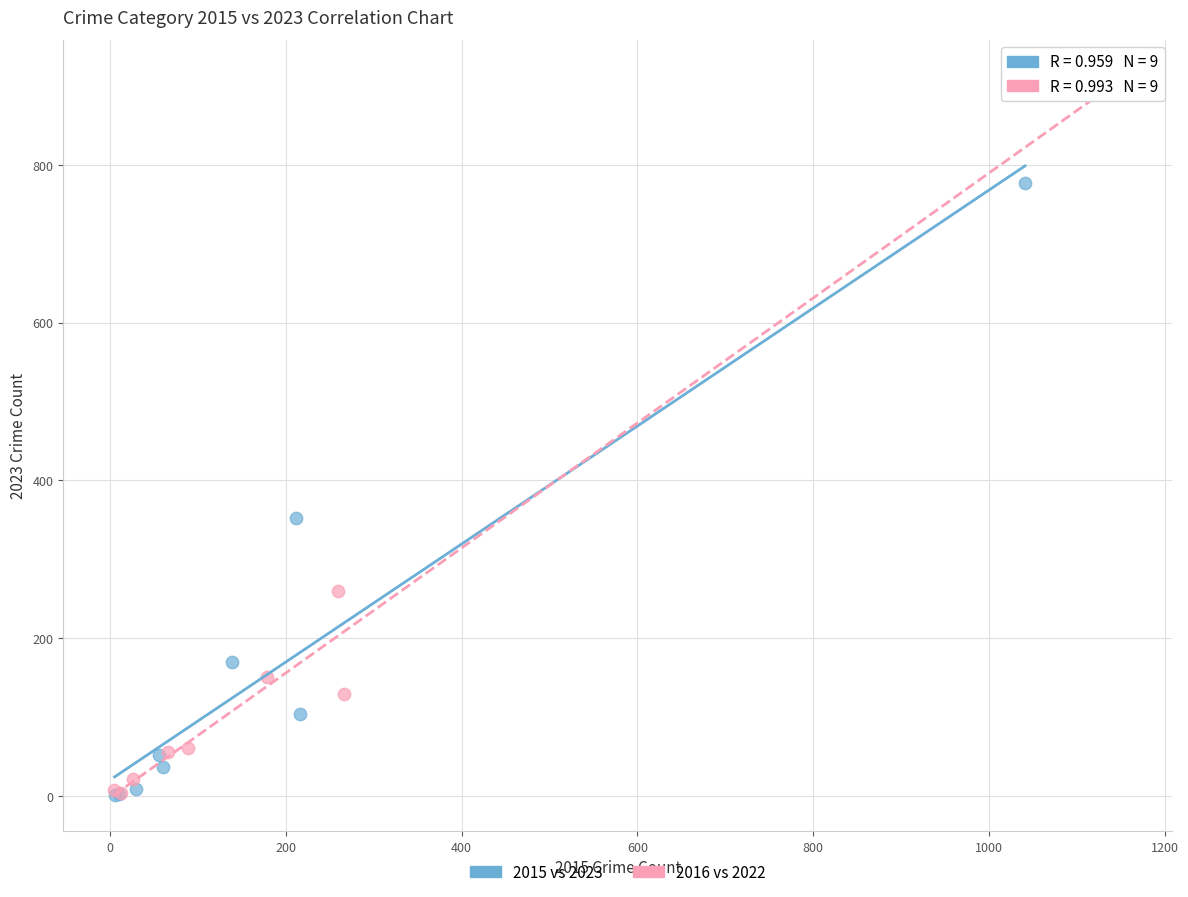

Which series contains the highest Y value?

2016 vs 2022